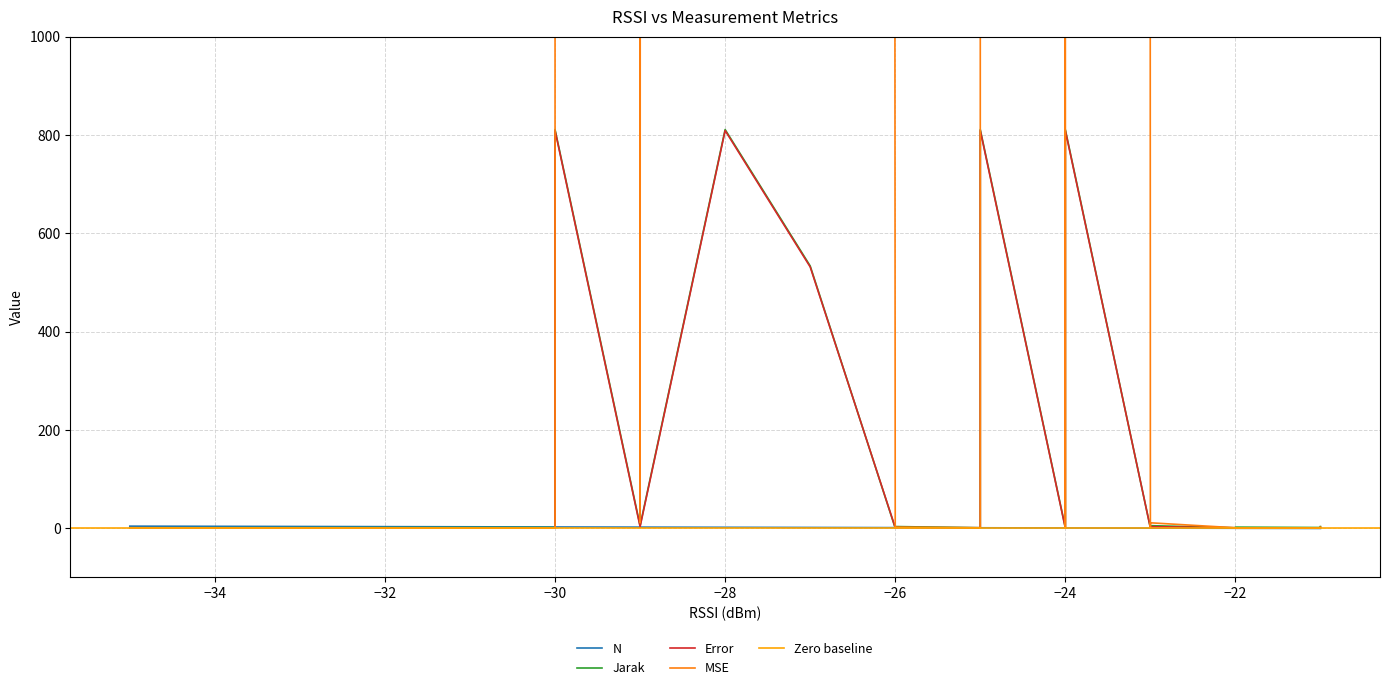

What is the difference between the maximum and minimum values in the MSE series?

654692.6